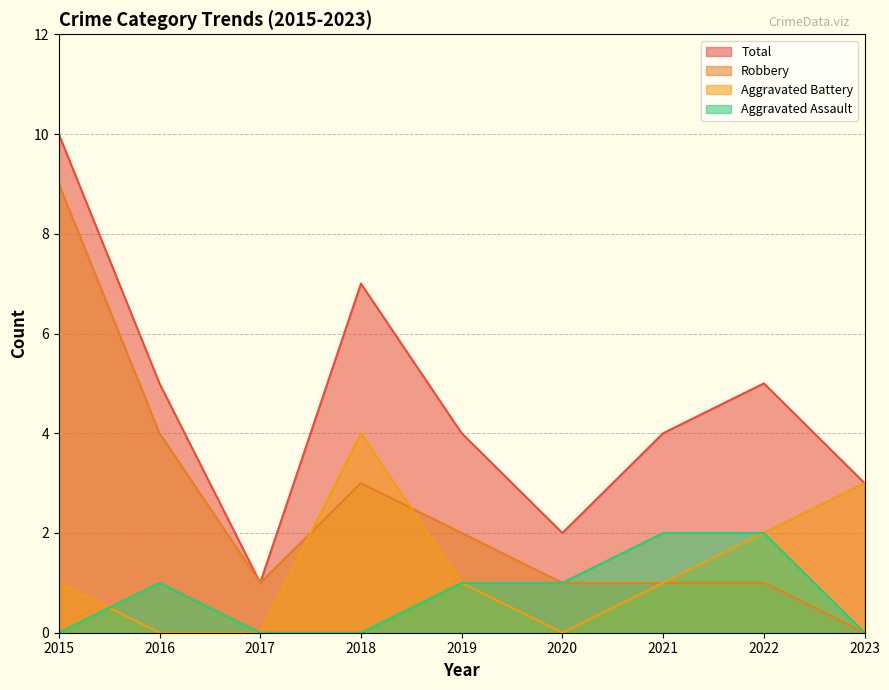

Which category has the lowest value in the Aggravated Battery series?

2016